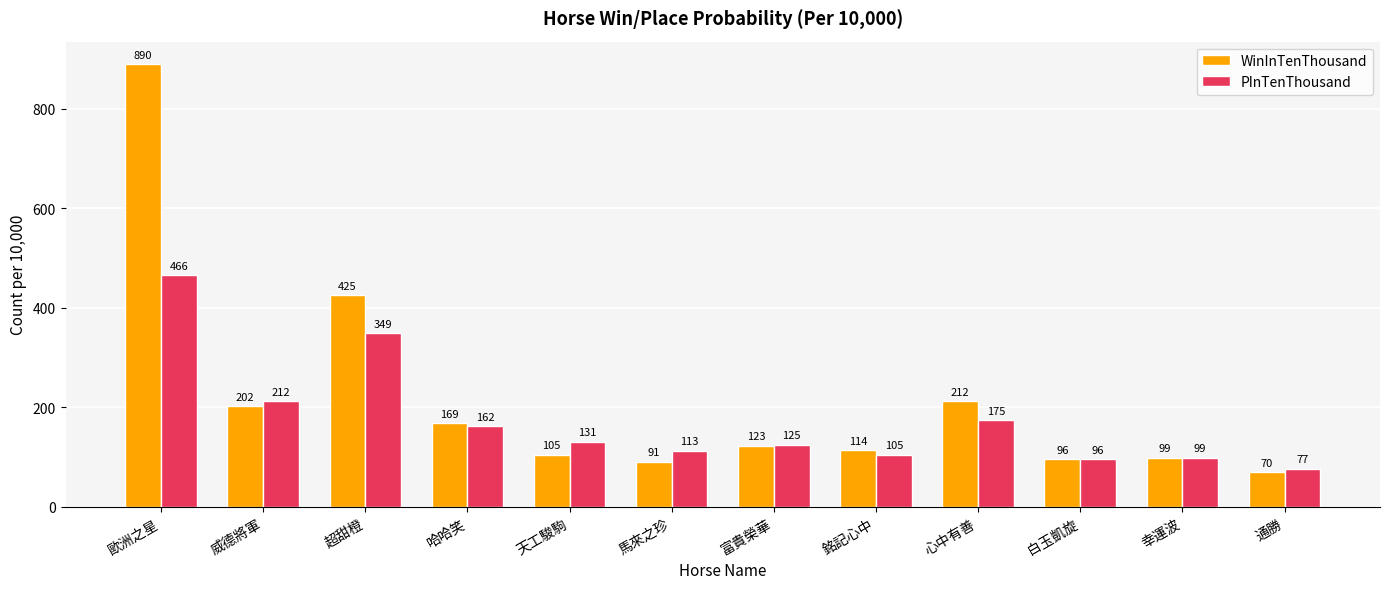

Reading left to right, list all the values displayed in this chart.

WinInTenThousand: 歐洲之星=890	威德將軍=202	超甜橙=425	哈哈笑=169	天工駿駒=105	馬來之珍=91	富貴榮華=123	銘記心中=114	心中有善=212	白玉凱旋=96	幸運波=99	通勝=70
PInTenThousand: 歐洲之星=466	威德將軍=212	超甜橙=349	哈哈笑=162	天工駿駒=131	馬來之珍=113	富貴榮華=125	銘記心中=105	心中有善=175	白玉凱旋=96	幸運波=99	通勝=77